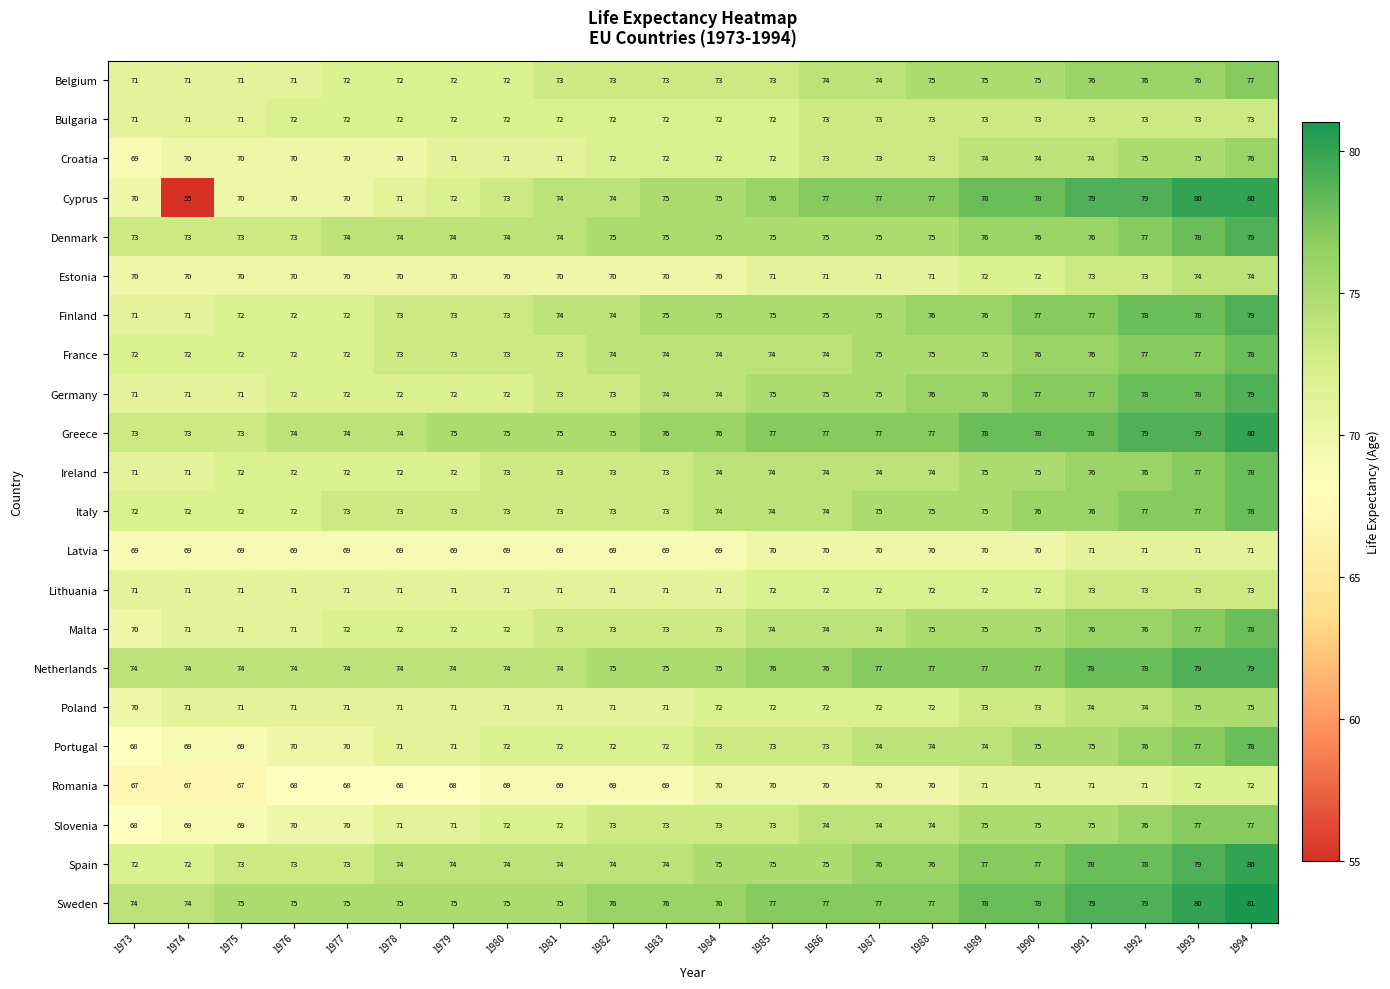

Count the Ireland values in the range 72 to 75.

16